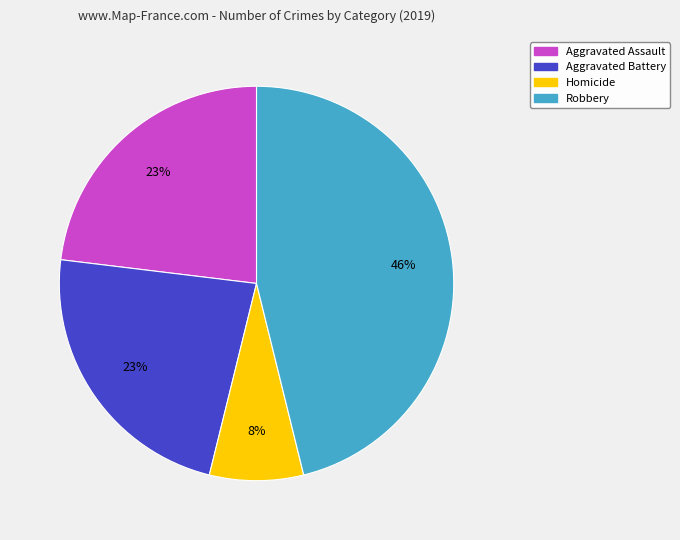

To the nearest percent, what portion does Aggravated Battery represent?

23%